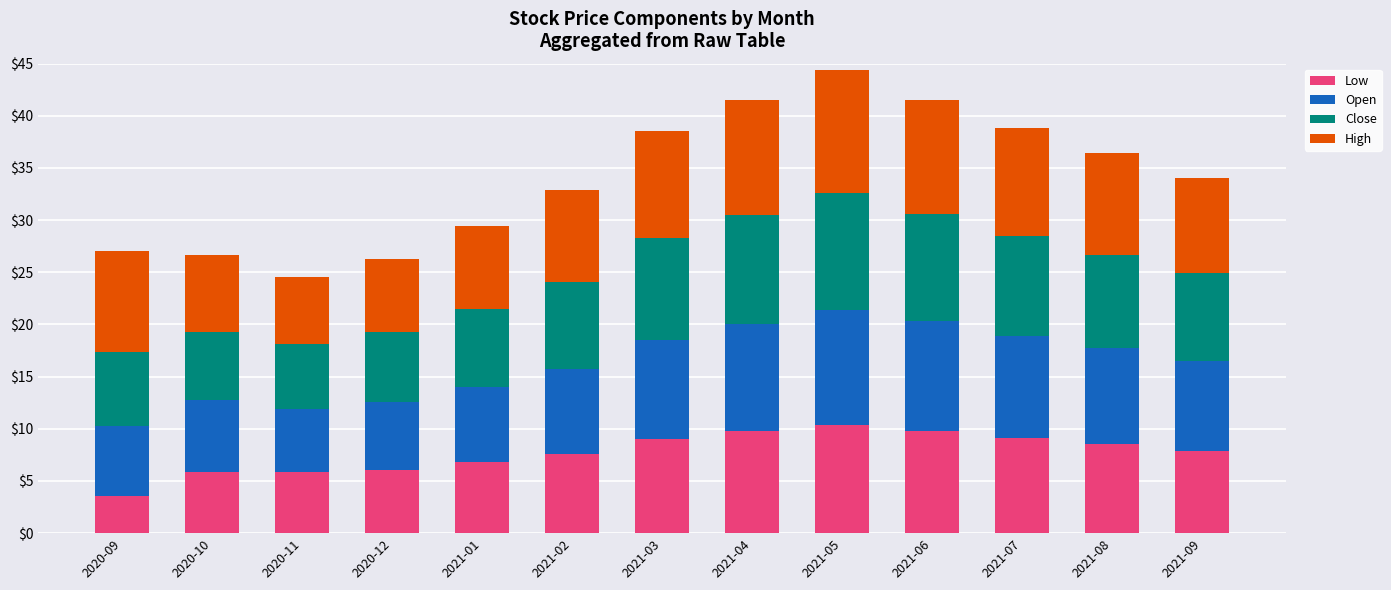

What is the value of the Low bar at the 2nd from the left?

5.9